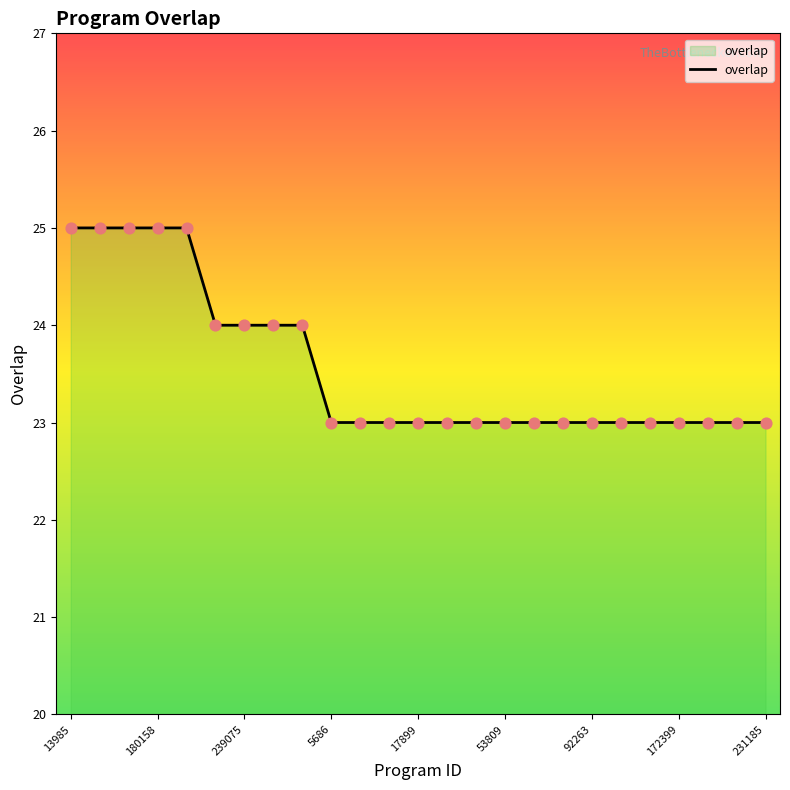

What is the smallest value displayed?

23